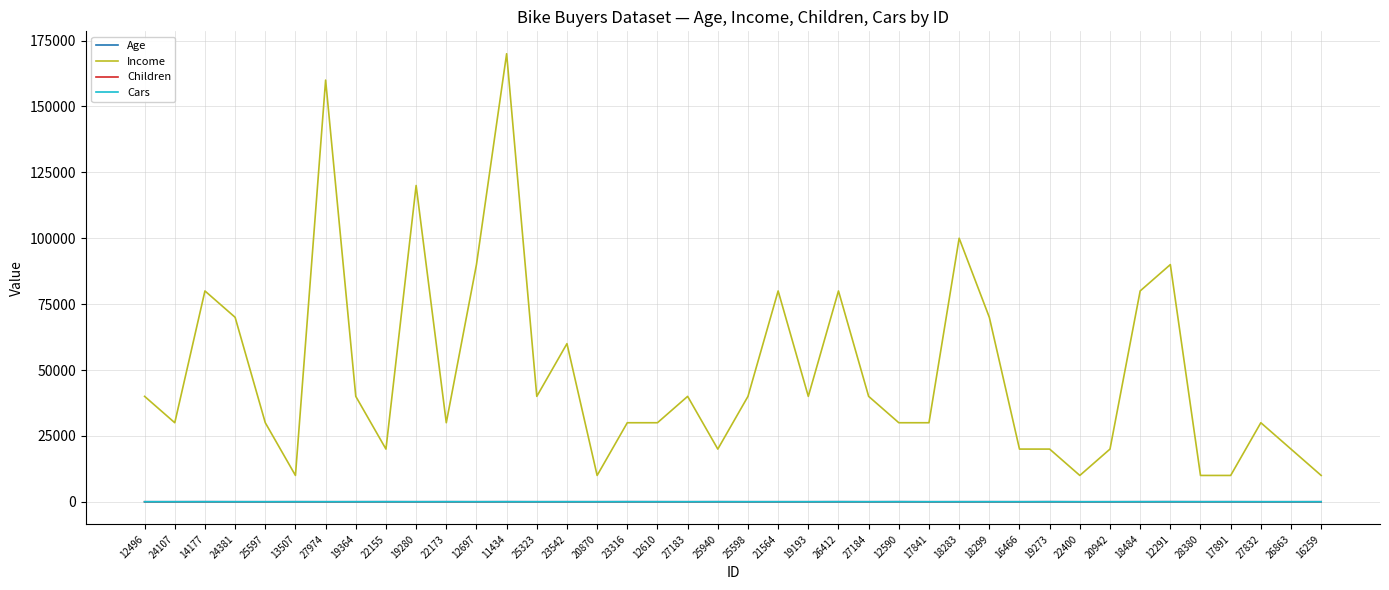

Which series ends up on top after the final intersection of Cars and Children?

Children